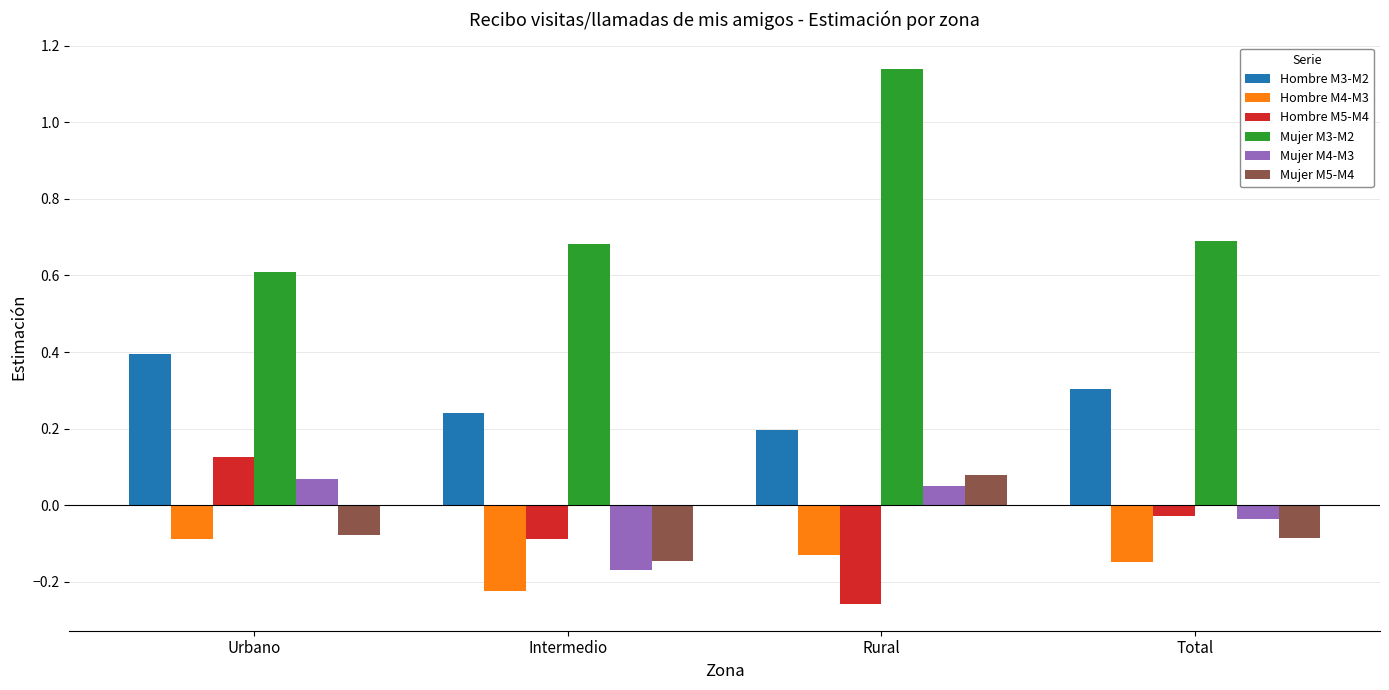

What is the sum of all Hombre M4-M3 values?

-0.6